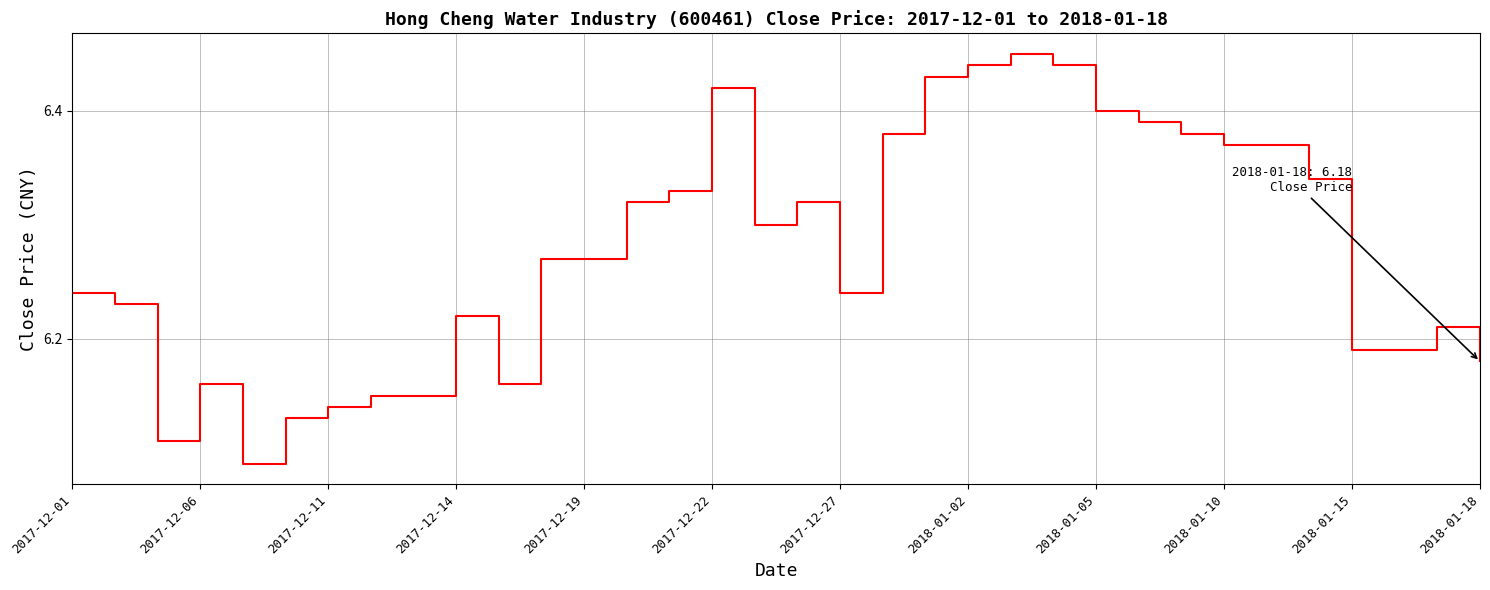

What is the difference between the maximum and minimum values?

0.4